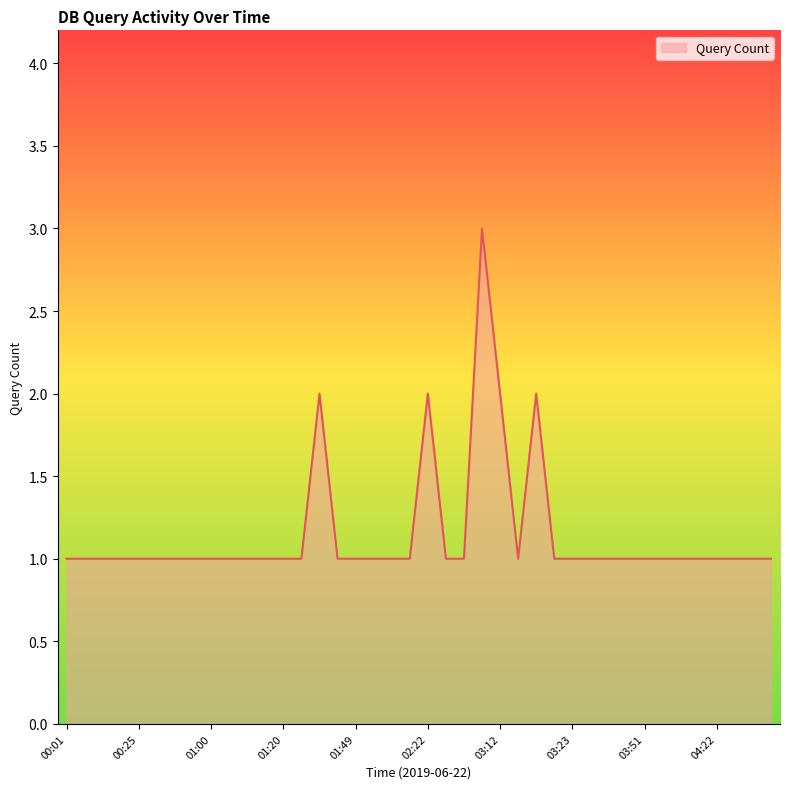

What is the maximum value shown in the chart?

3